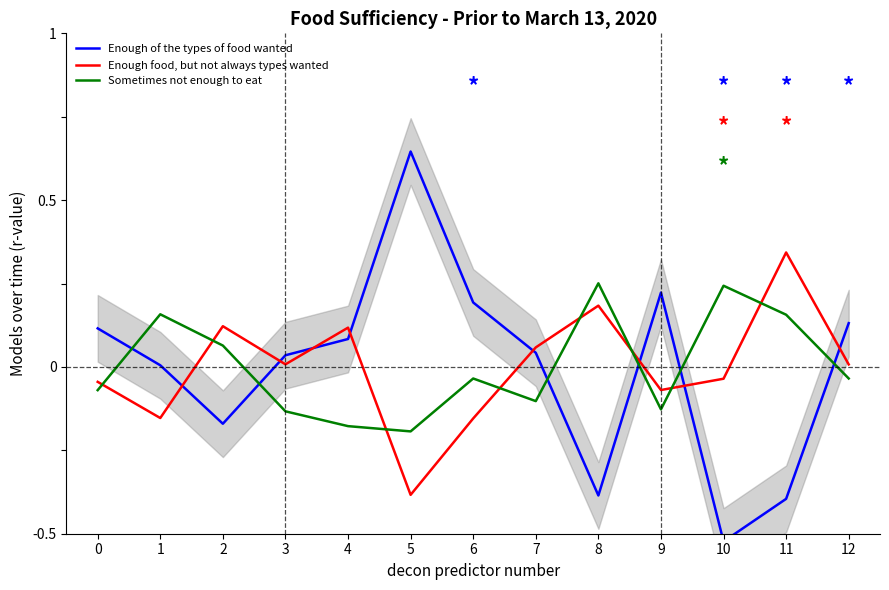

Rank the series at 9 from lowest to highest value.

Sometimes not enough to eat, Enough food, but not always types wanted, Enough of the types of food wanted